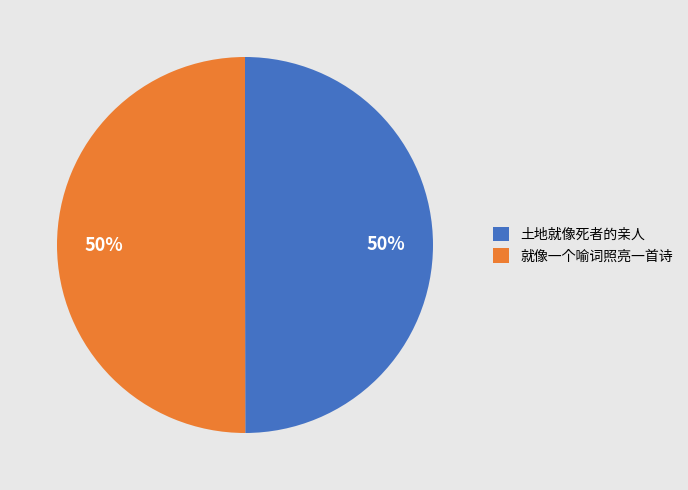

Count the number of slices in the pie.

2